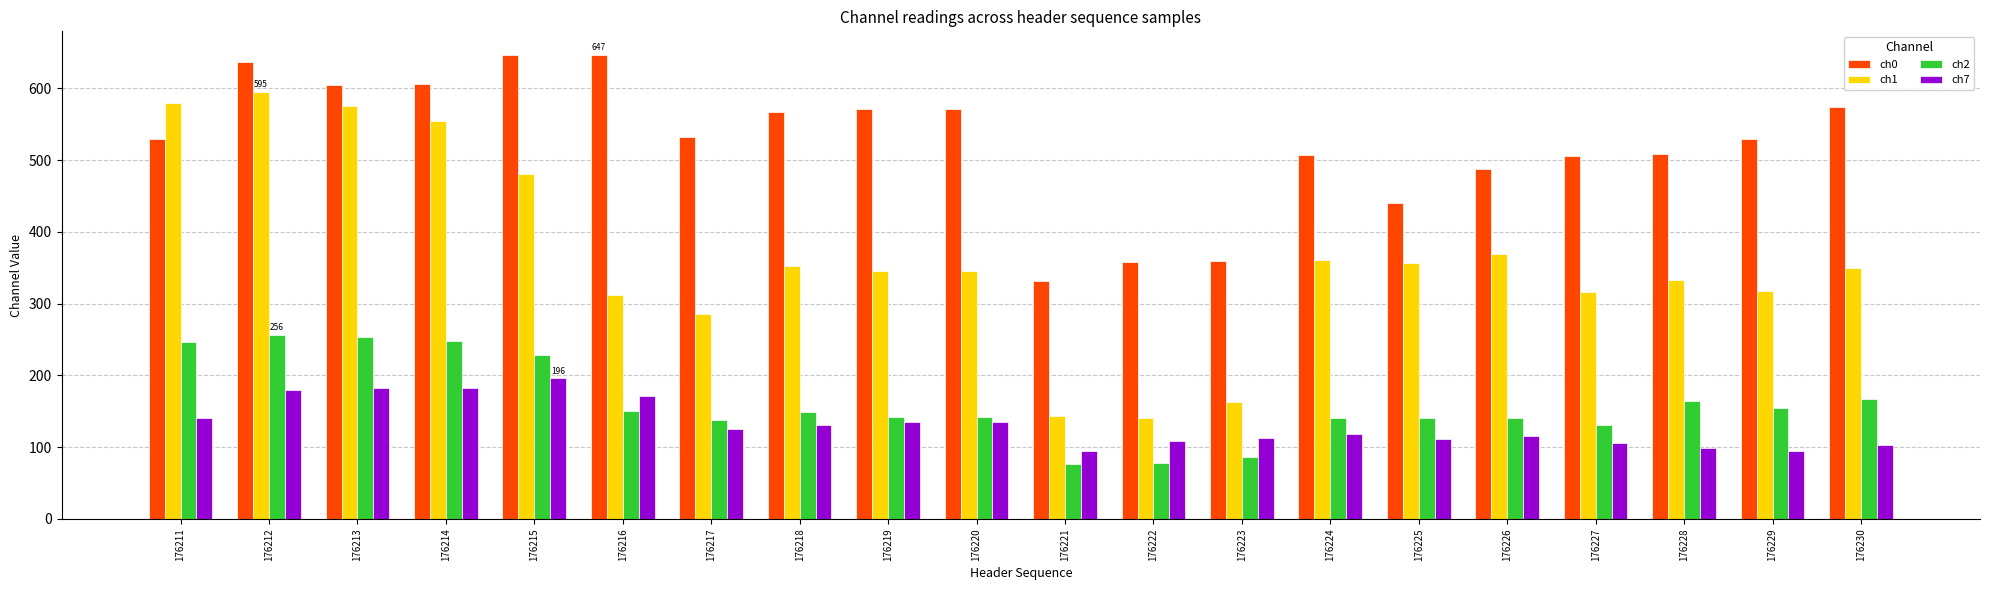

At 176228, list the series in order from largest to smallest.

ch0, ch1, ch2, ch7